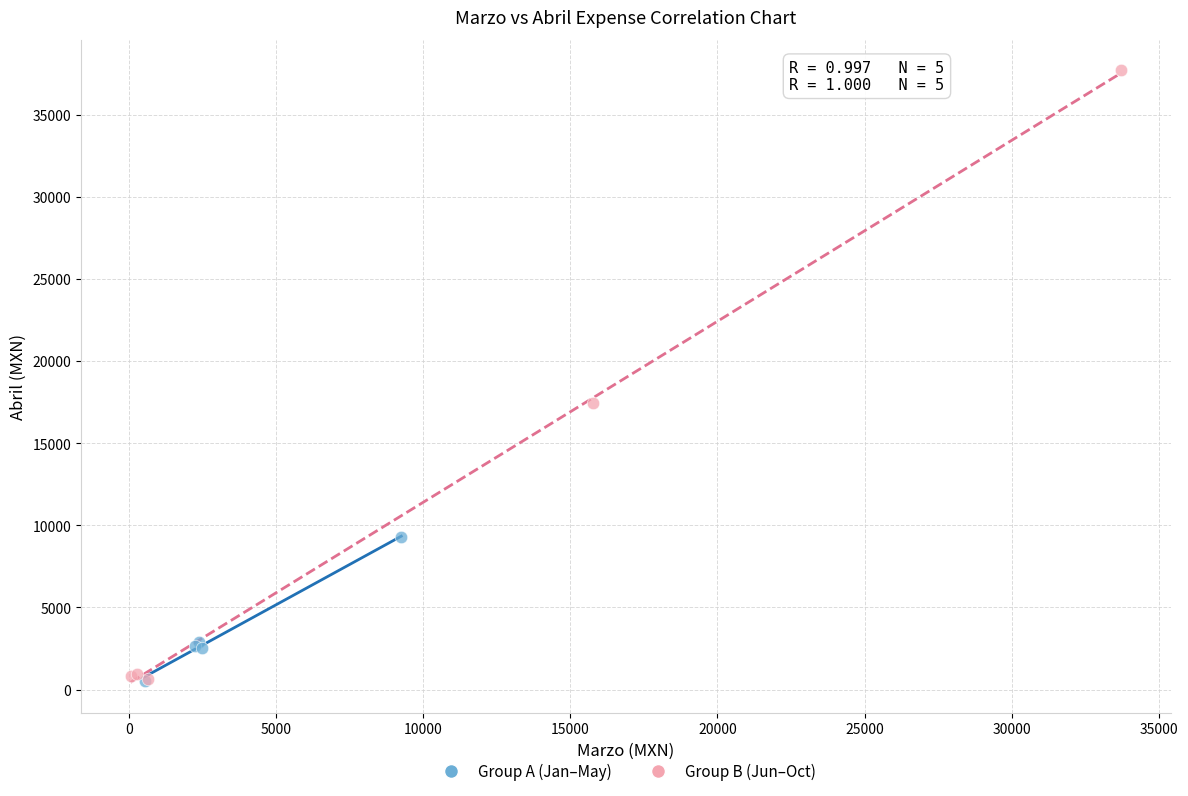

What are all the series names shown in the legend?

Group A (Jan–May), Group B (Jun–Oct)